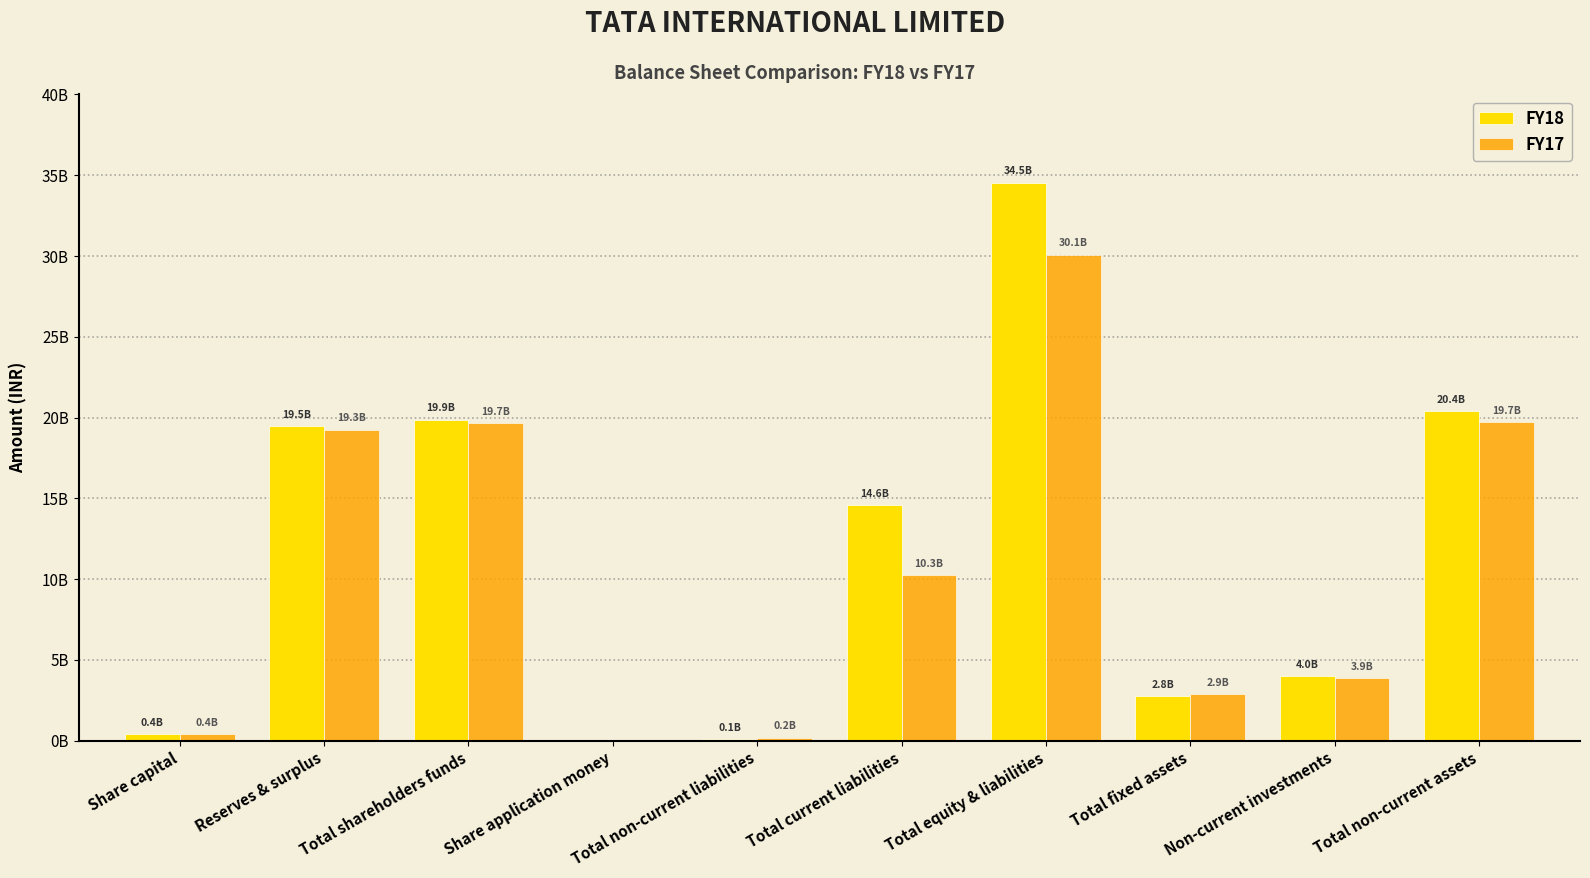

Between Share capital and Total non-current liabilities, which series saw the biggest shift?

FY18